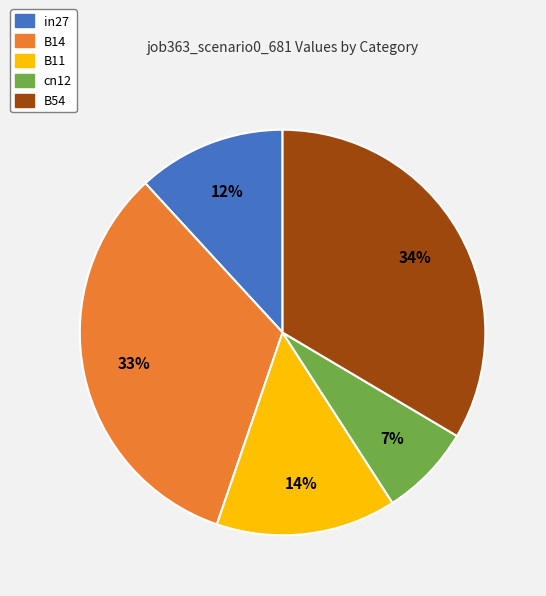

To the nearest percent, what is the combined percentage of cn12 and B54?

41%